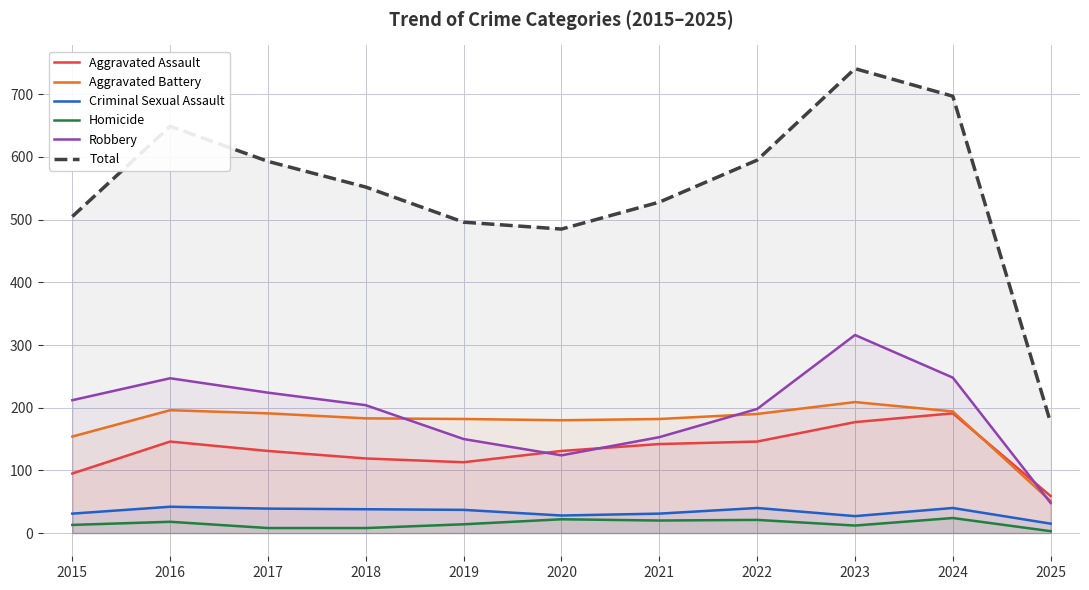

Which series has the largest total across all categories?

Total